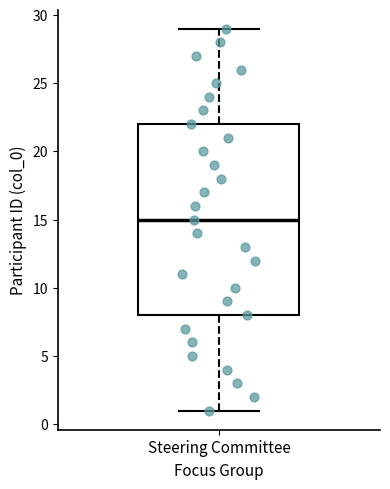

Transcribe this box plot: give where the median line is, the range the box spans, and where the two whiskers end, as read against the y-axis. The values are not printed on the chart, so give them approximately, as read against the axis.

median 15, box 8 to 22, whiskers 1 to 29